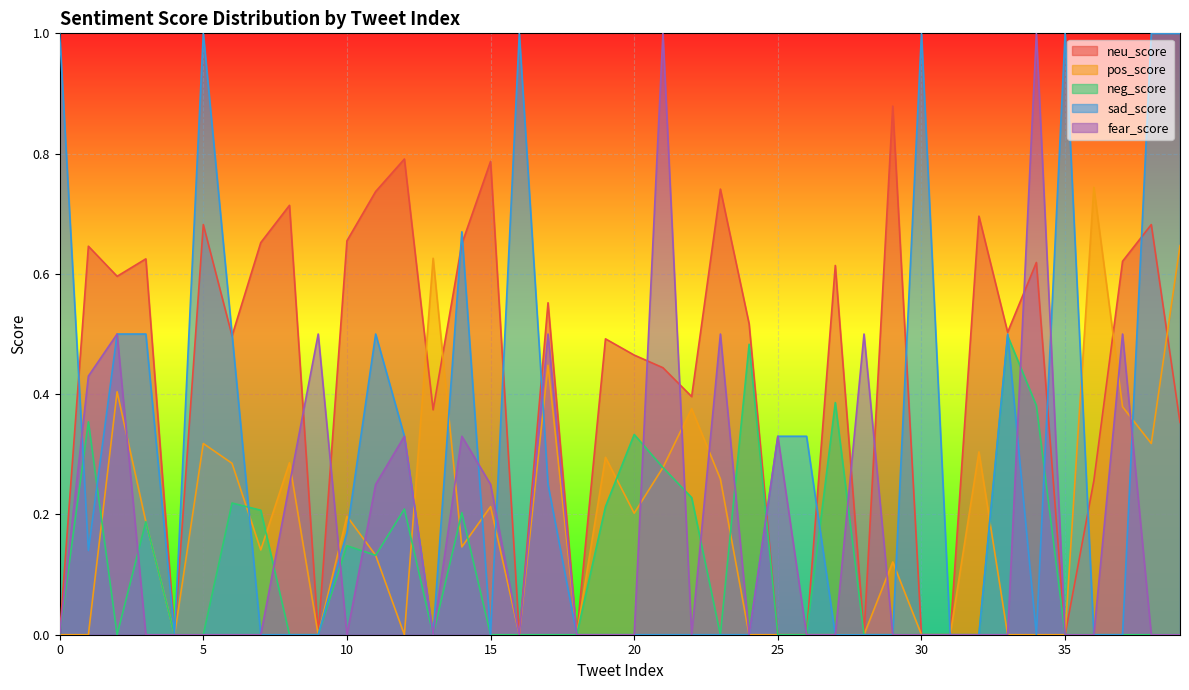

What is the average value of the neu_score series?

0.4